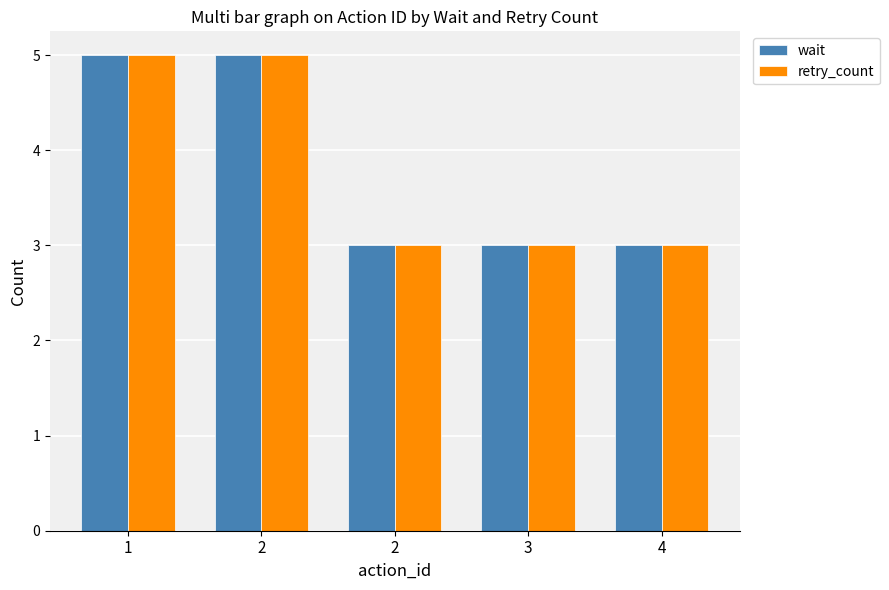

Does the chart contain any negative values?

No